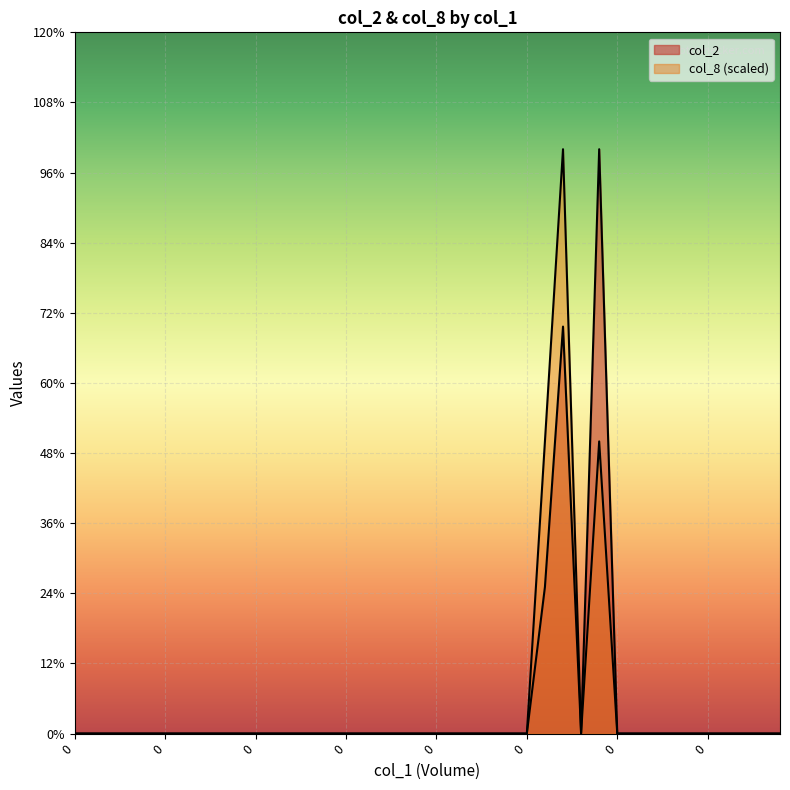

The col_8 series shows 44701 at 14. True or false?

False